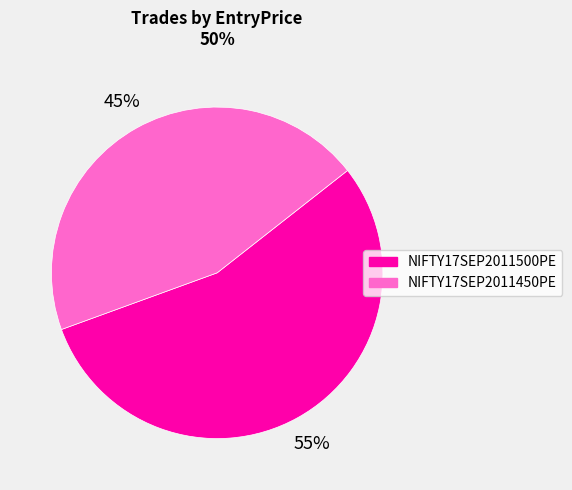

Which category has the biggest portion of the pie?

NIFTY17SEP2011500PE